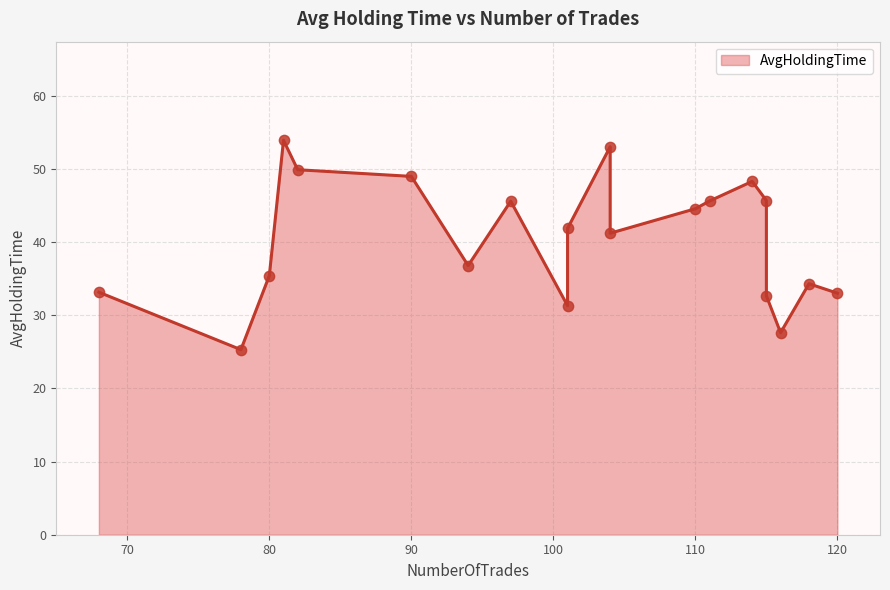

What is the ratio of the value at 90 to the value at 114?

1.0